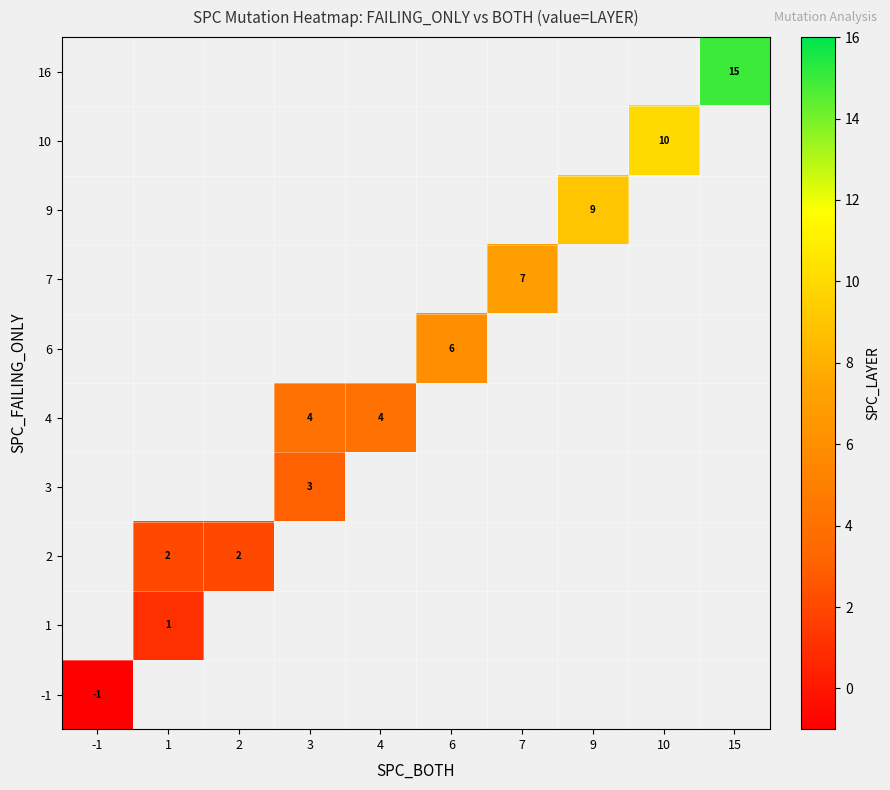

What is the smallest value displayed?

-1.0